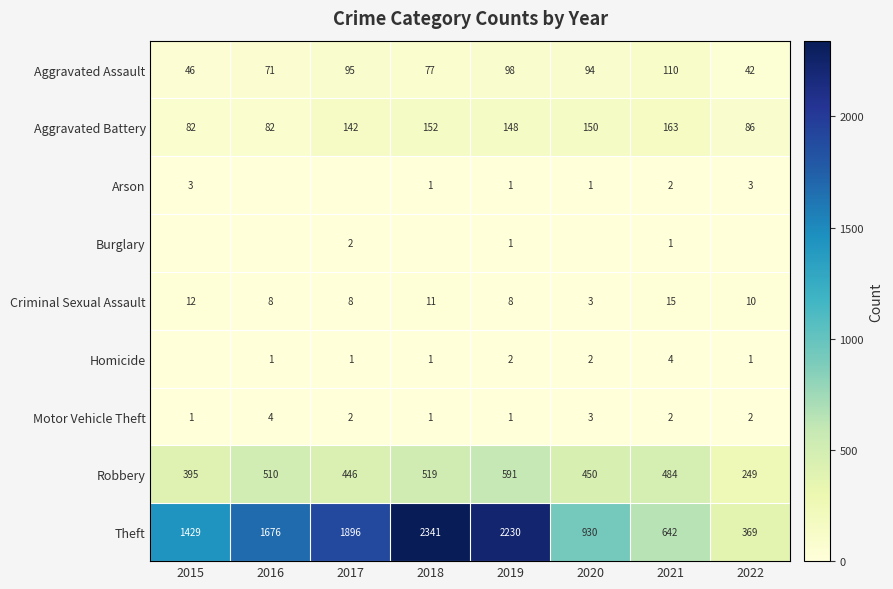

Rank the series by their maximum value, from lowest to highest.

Burglary, Arson, Homicide, Motor Vehicle Theft, Criminal Sexual Assault, Aggravated Assault, Aggravated Battery, Robbery, Theft